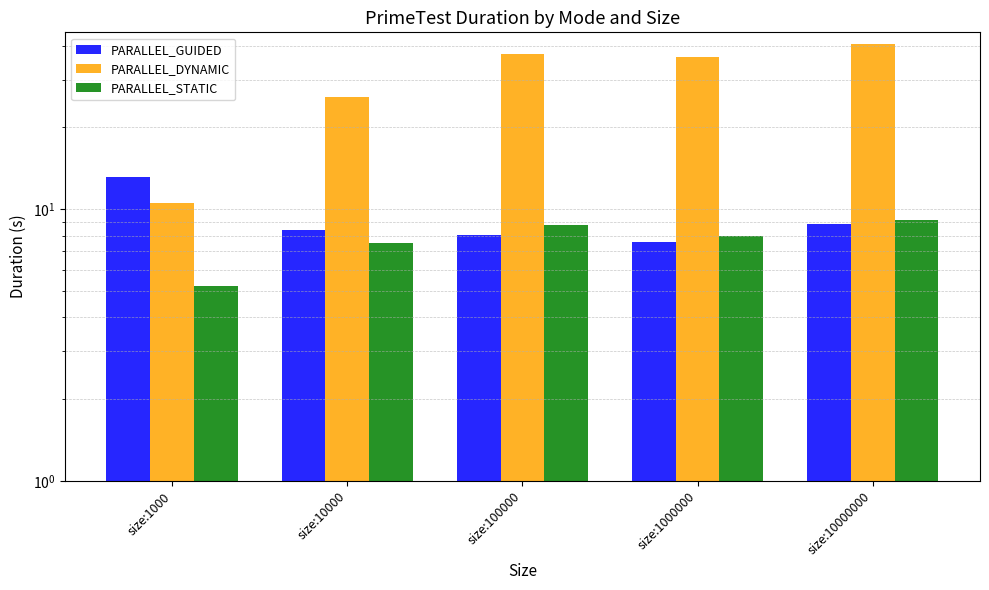

What is the value of the PARALLEL_GUIDED bar at the 2nd from the left?

8.4